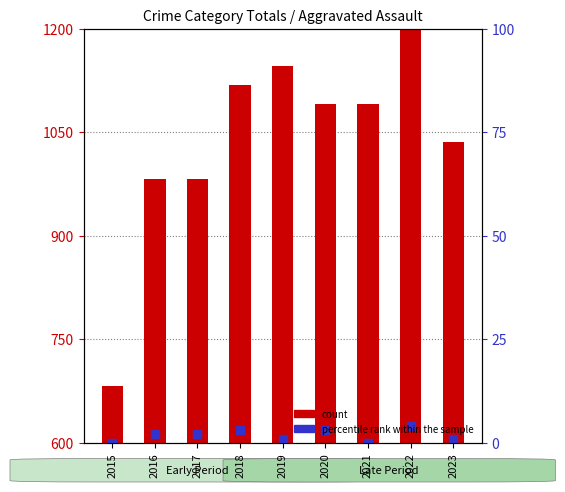

Which series has the largest Y range (max minus min)?

count